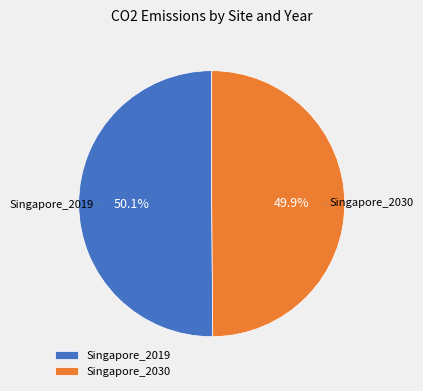

Is there a majority slice in this chart?

Yes